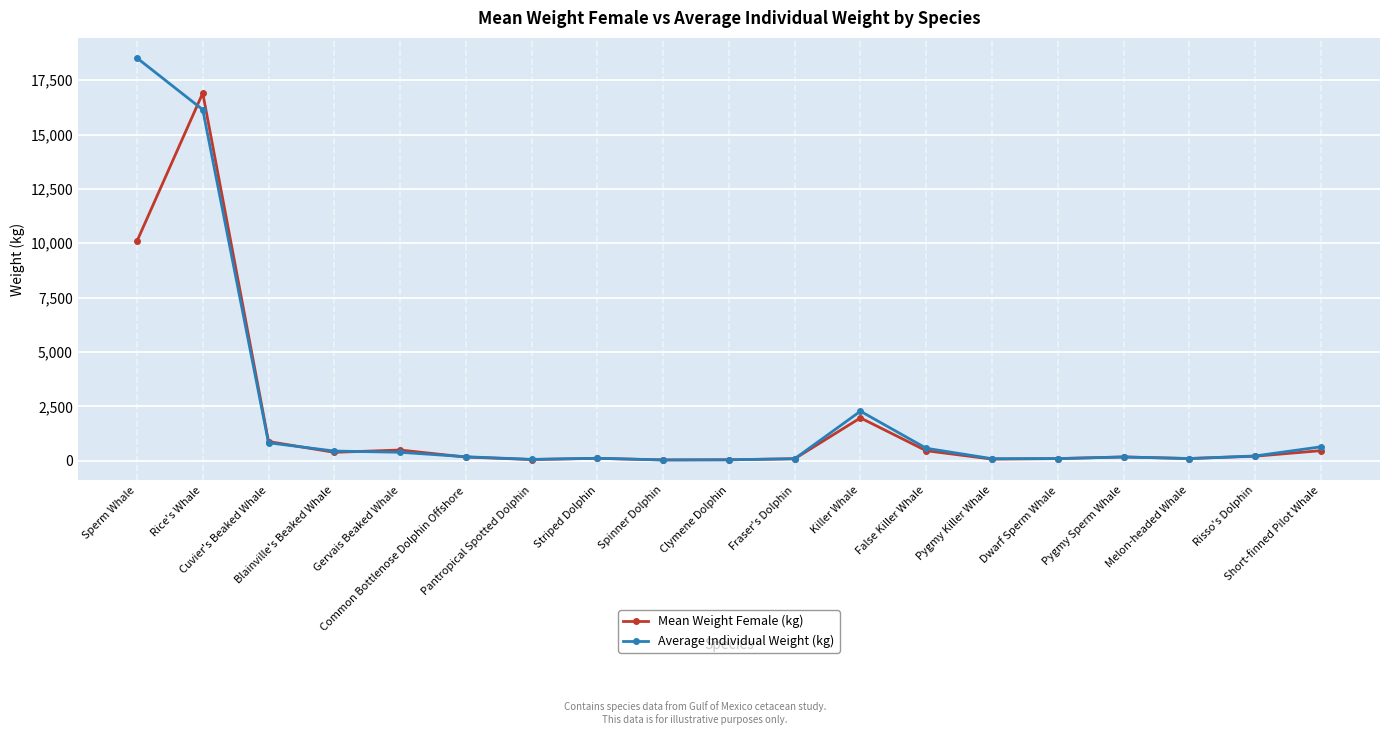

What is the label of the 11th point from the left?

Fraser's Dolphin